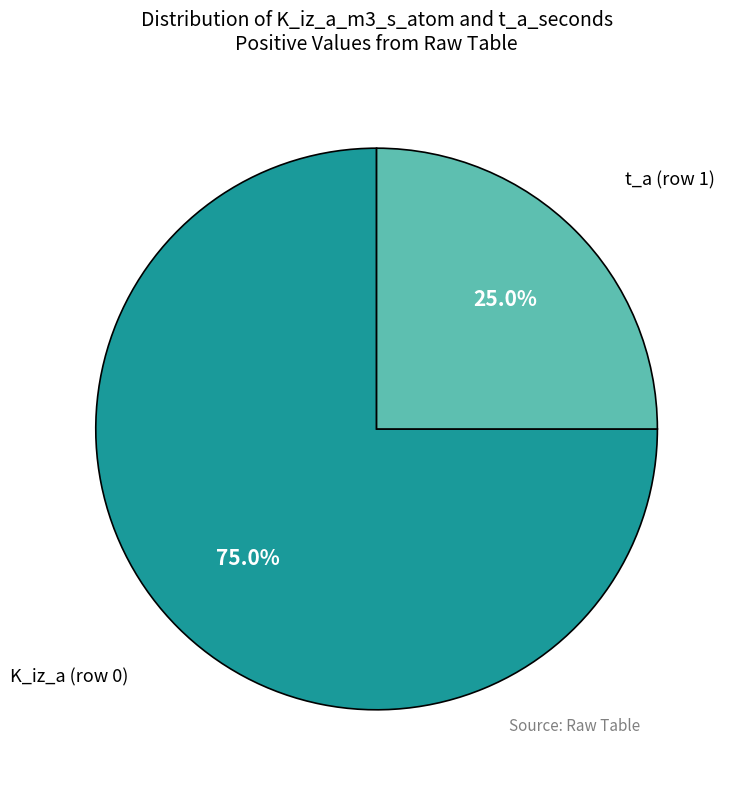

Is there any slice that represents more than half of the pie?

Yes